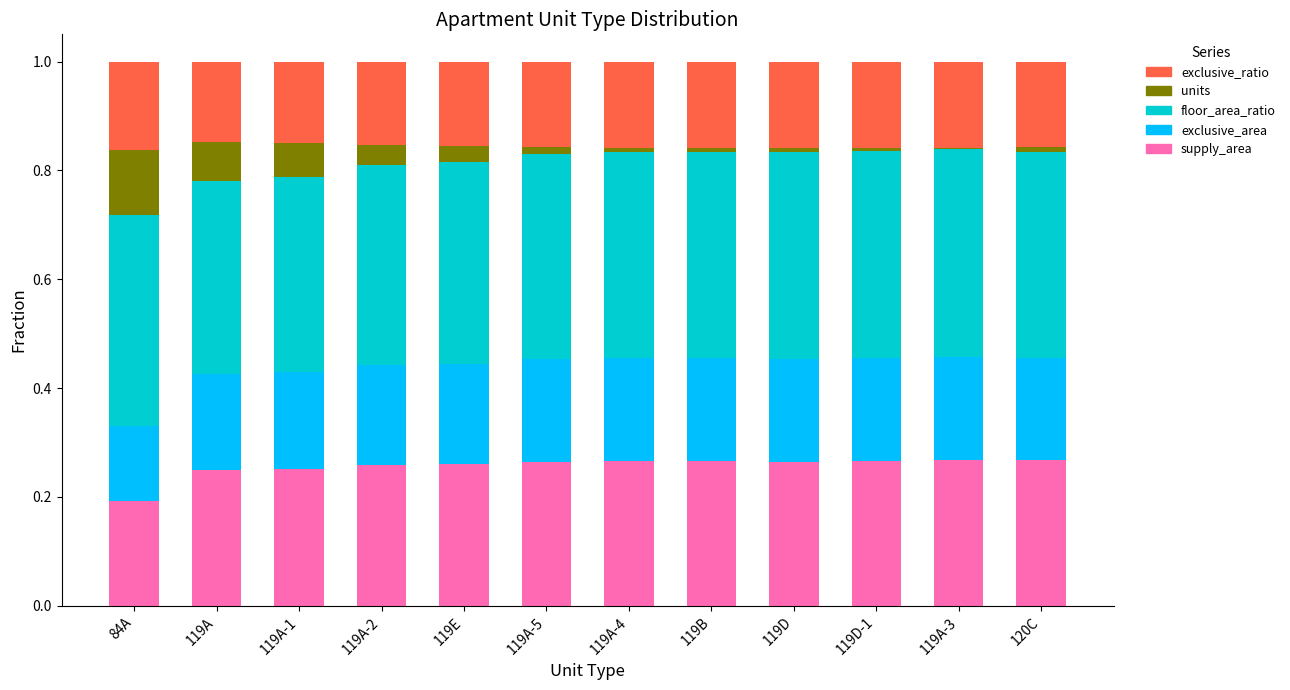

True or false: supply_area has a value of 0.1 at 119B.

False